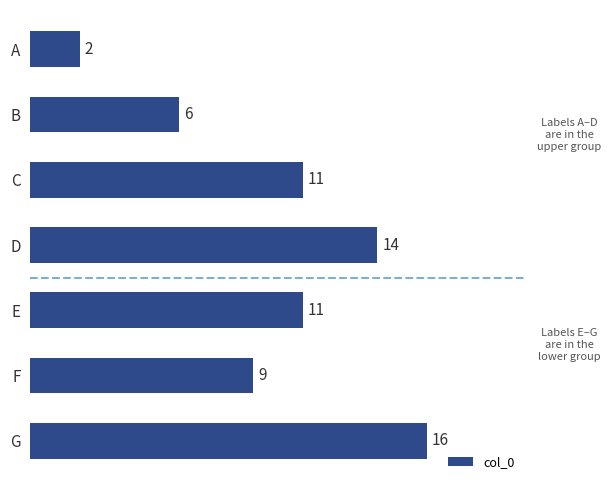

What is the difference between the maximum and minimum values?

14